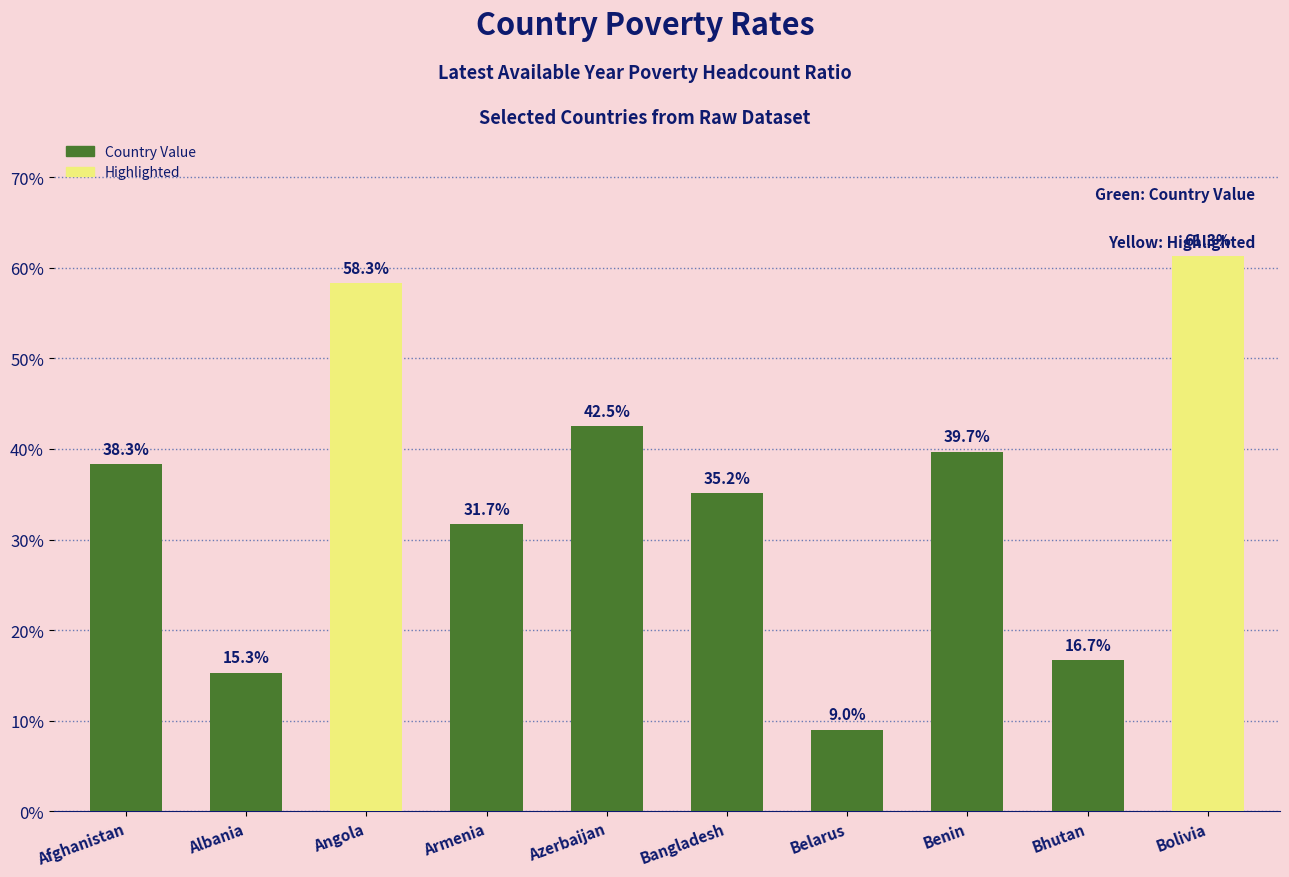

Reading right to left, list all the values displayed in this chart.

61.3	16.7	39.7	9.0	35.2	42.5	31.7	58.3	15.3	38.3